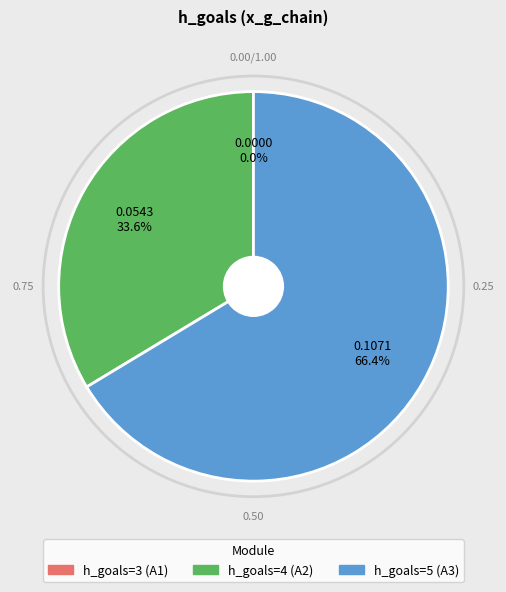

To the nearest percent, what portion does 4 represent?

34%